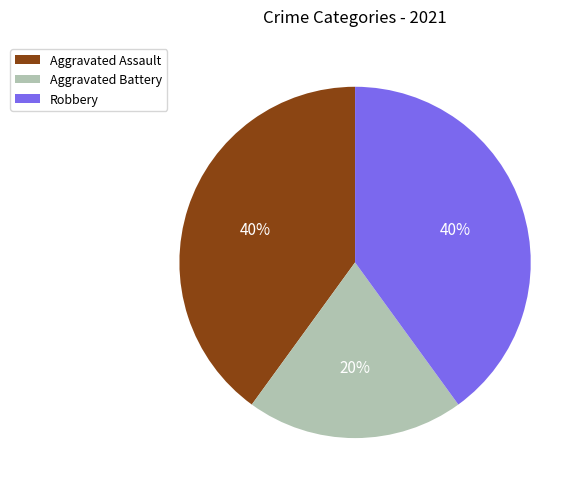

To the nearest percent, what portion does Aggravated Battery represent?

20%